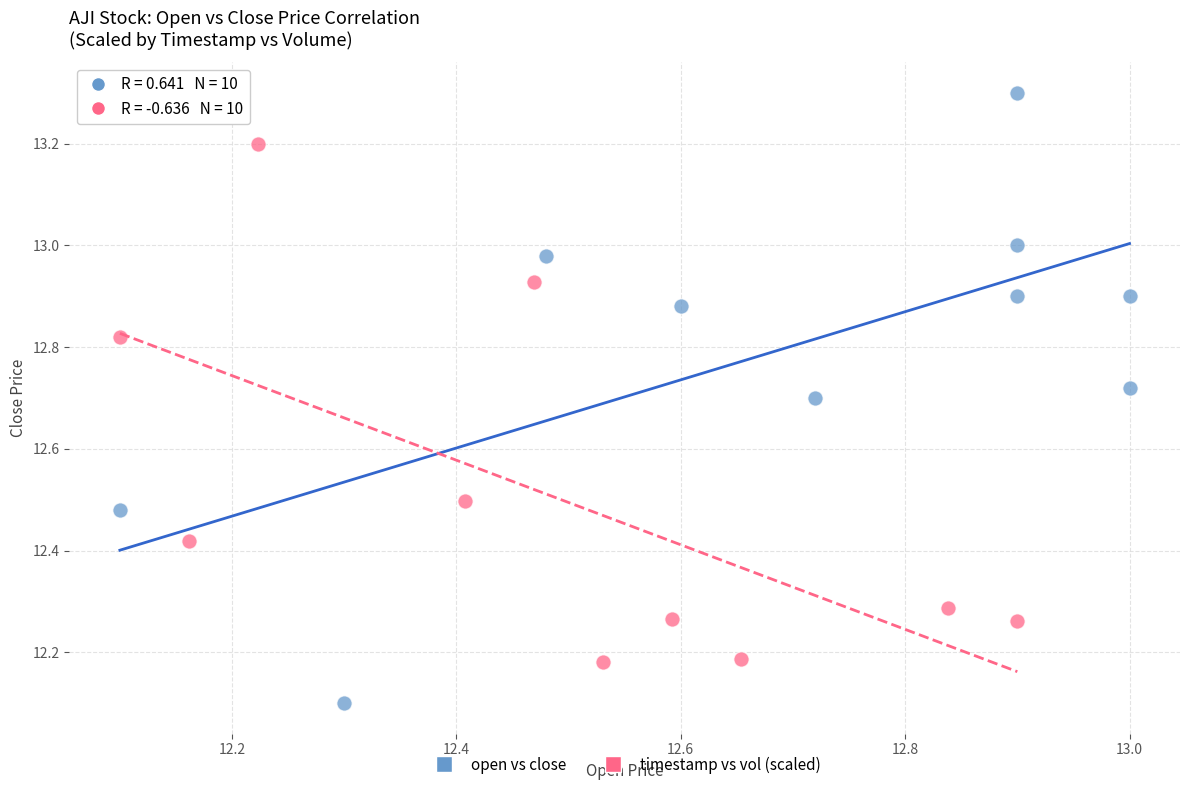

Which series contains the lowest Y value?

open vs close